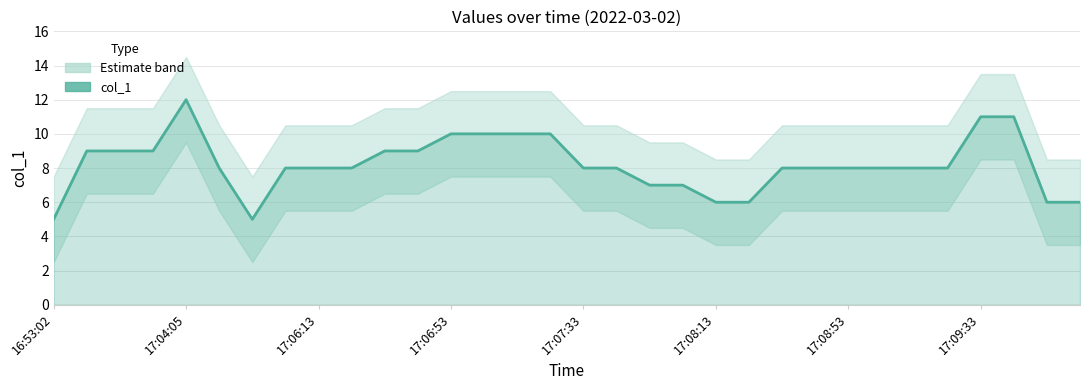

How many data points does each series have?

32